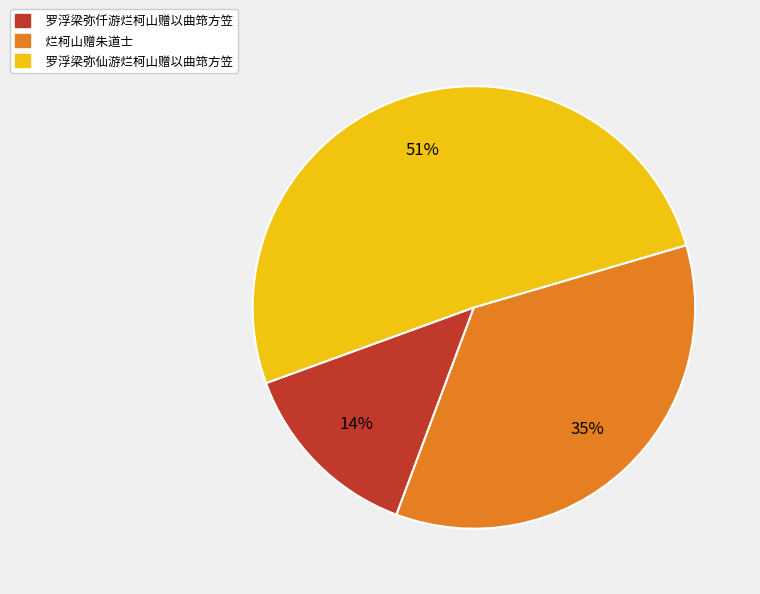

Between 烂柯山赠朱道士 and 罗浮梁弥仟游烂柯山赠以曲筇方笠, which is larger?

烂柯山赠朱道士